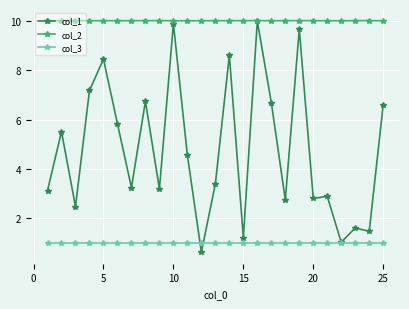

What is the minimum value for col_3?

1.0